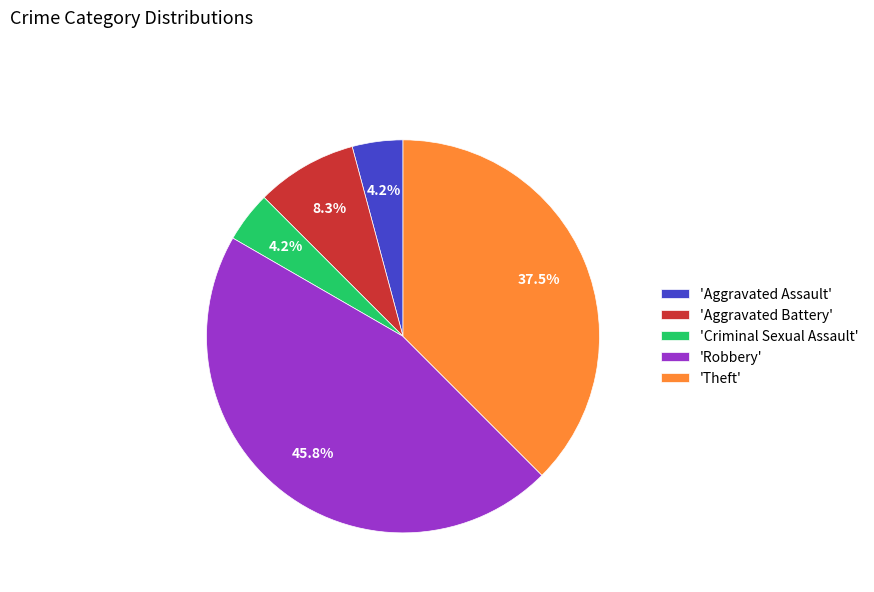

What percentage do 'Aggravated Battery' and 'Theft' together represent?

45.8%